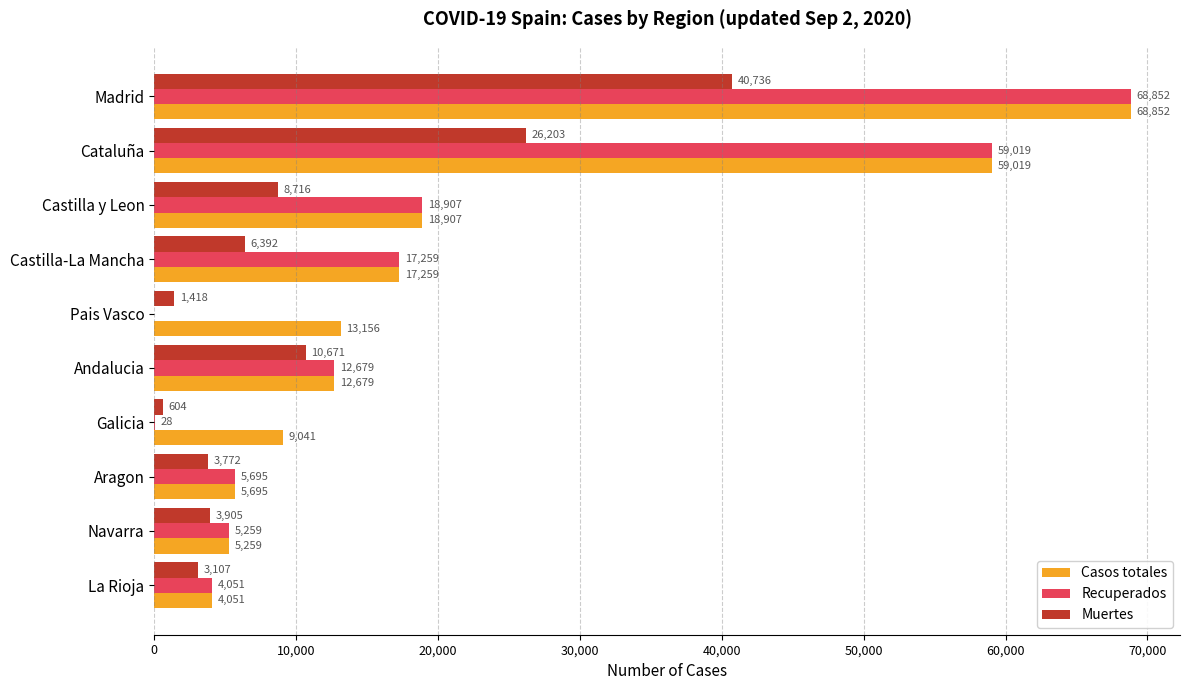

At which label is Recuperados closest to 34426?

Castilla y Leon